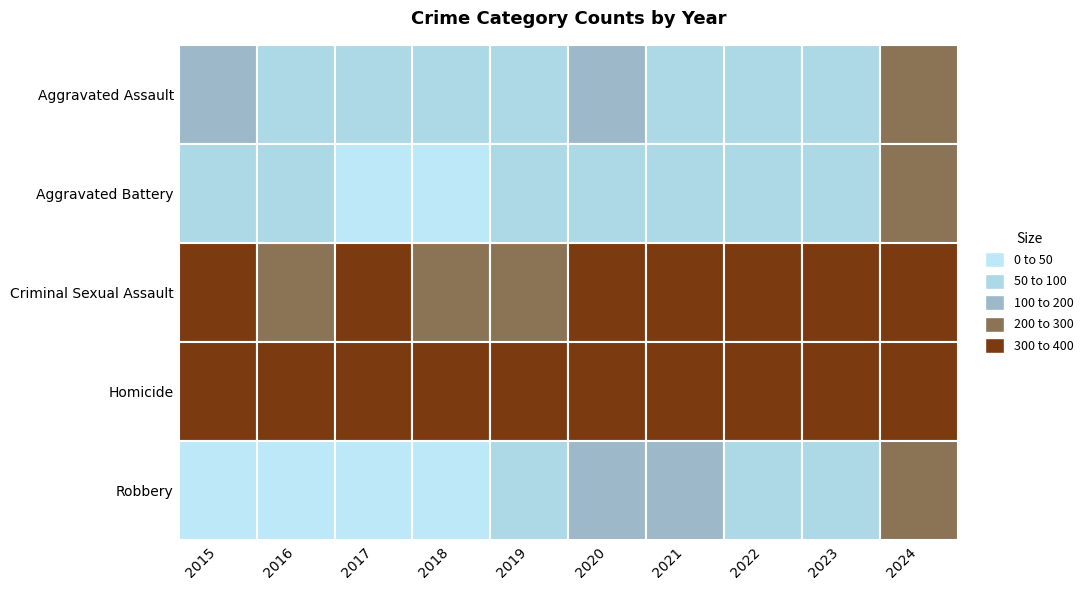

How many series are shown in this chart?

5